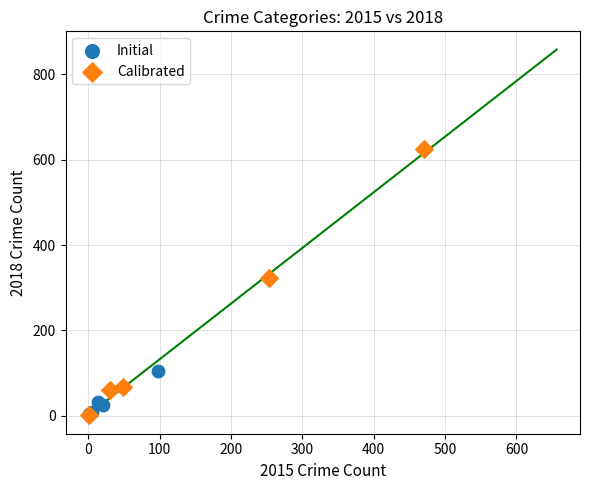

Which series has the widest spread of Y values?

Calibrated